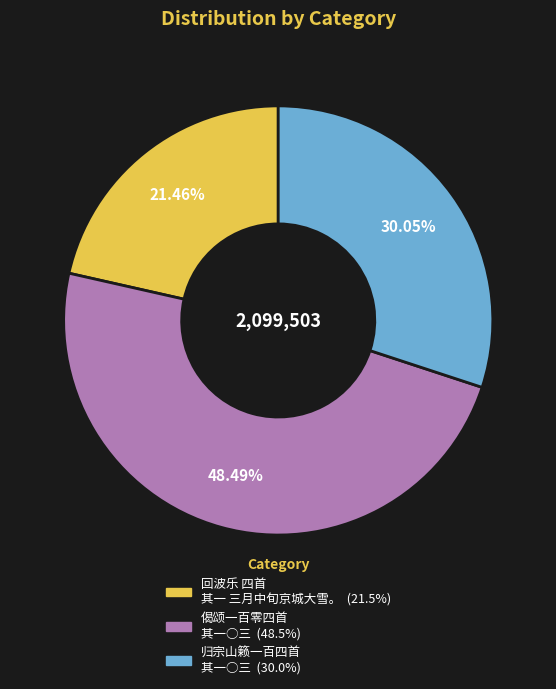

Approximately how many times larger is the value at 归宗山籁一百四首 其一○三 compared to 偈颂一百零四首 其一○三?

0.6